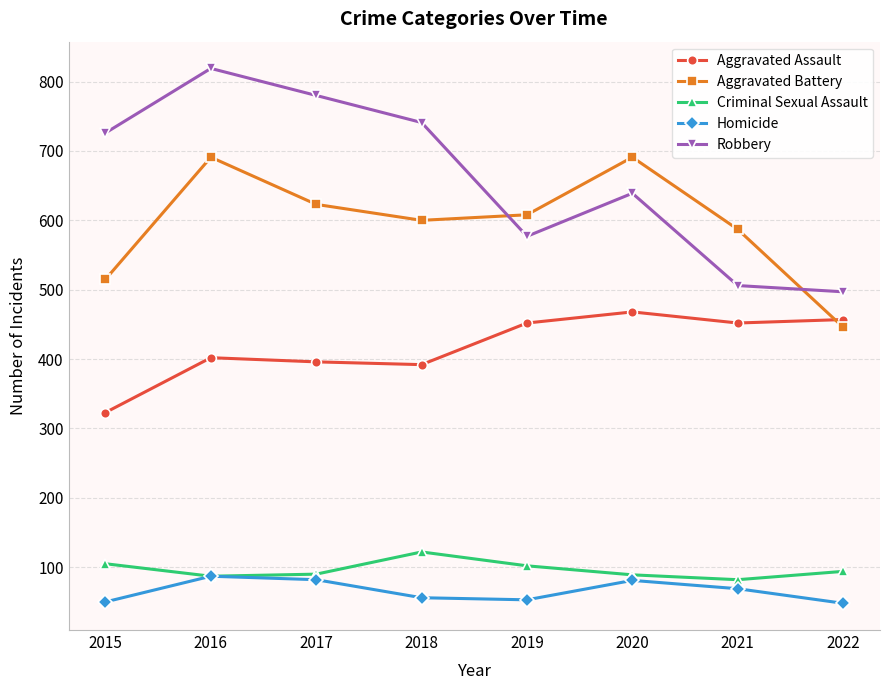

Is this an area chart (filled region under the line)?

No